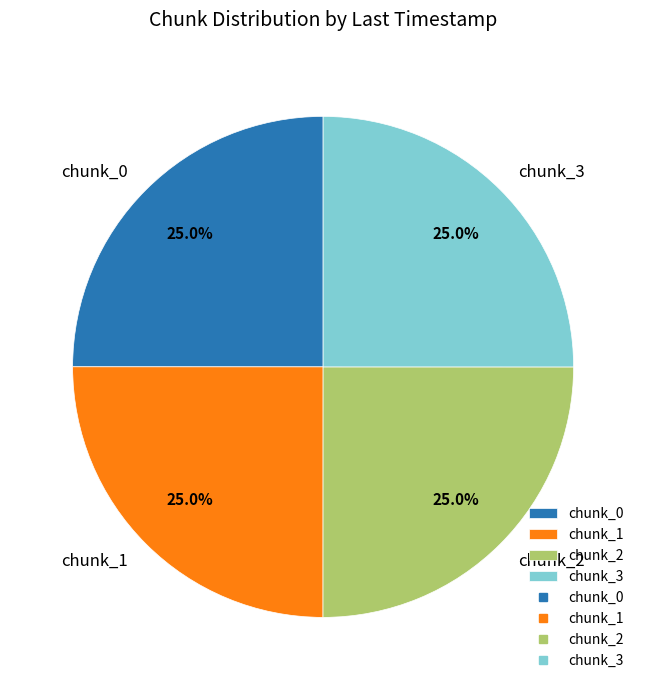

Approximately how many times larger is the value at chunk_0 compared to chunk_3?

1.0